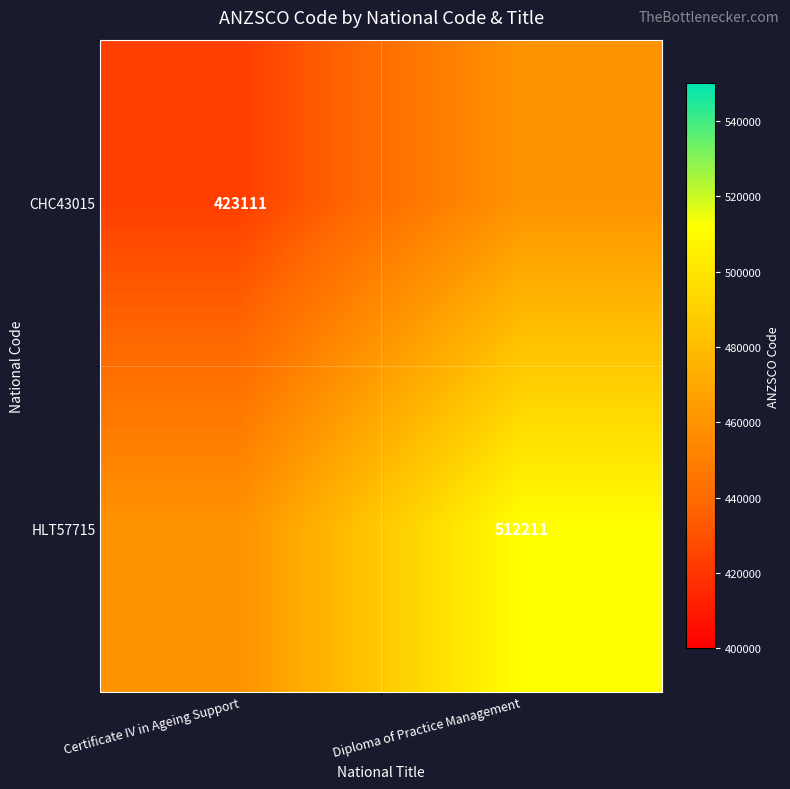

Is the value of CHC43015 at Certificate IV in Ageing Support greater than the value of HLT57715 at Diploma of Practice Management?

No